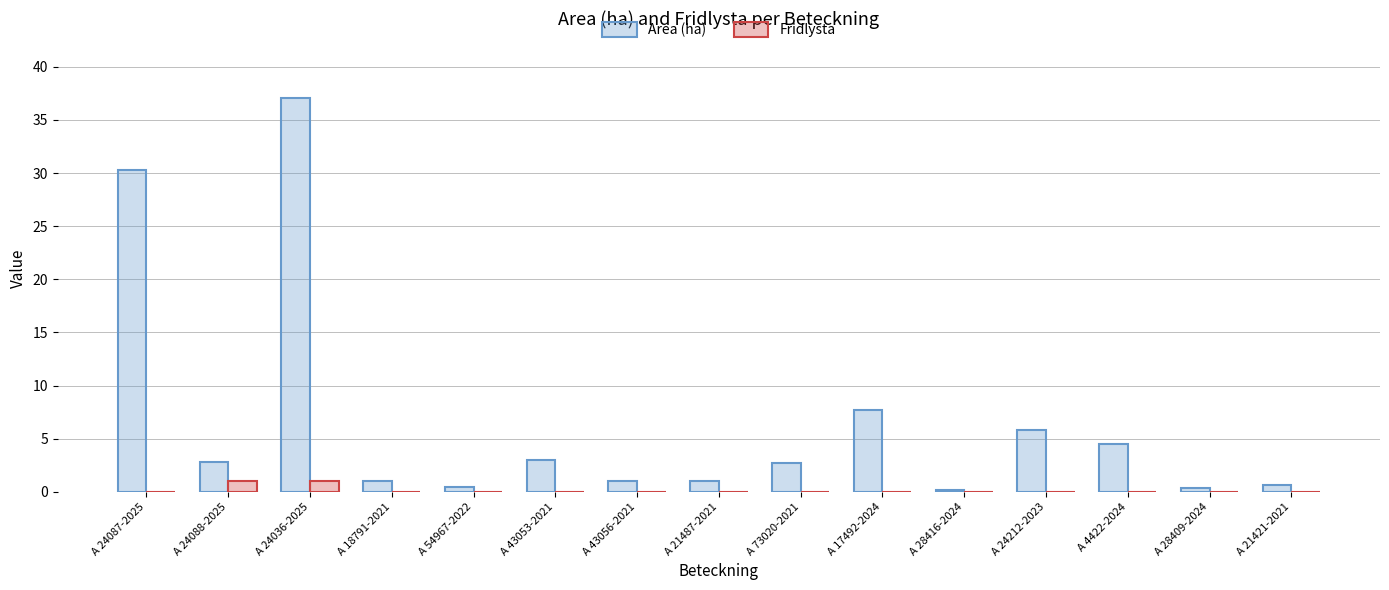

Which series has the largest range (max minus min)?

Area (ha)